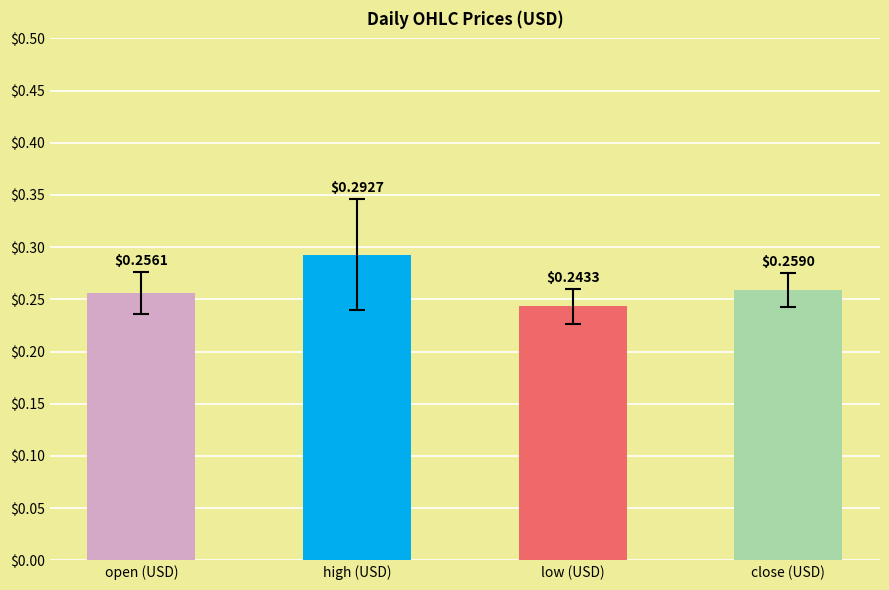

How many bars are there in total?

4